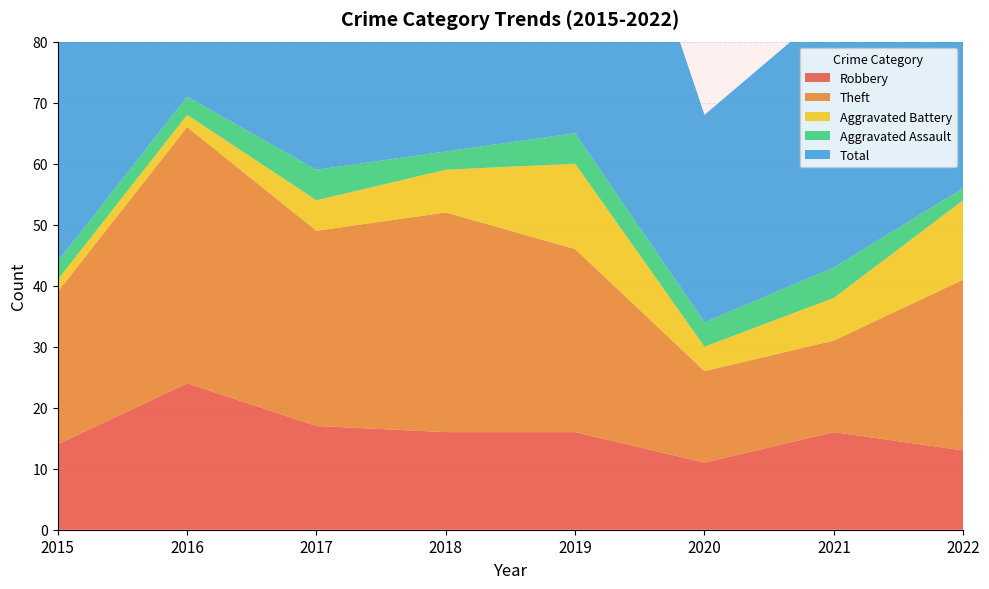

Reading left to right, what are all the values shown in this chart?

Robbery: 2015=14	2016=24	2017=17	2018=16	2019=16	2020=11	2021=16	2022=13
Theft: 2015=25	2016=42	2017=32	2018=36	2019=30	2020=15	2021=15	2022=28
Aggravated Battery: 2015=2	2016=2	2017=5	2018=7	2019=14	2020=4	2021=7	2022=13
Aggravated Assault: 2015=3	2016=3	2017=5	2018=3	2019=5	2020=4	2021=5	2022=2
Total: 2015=44	2016=71	2017=59	2018=64	2019=66	2020=34	2021=43	2022=58